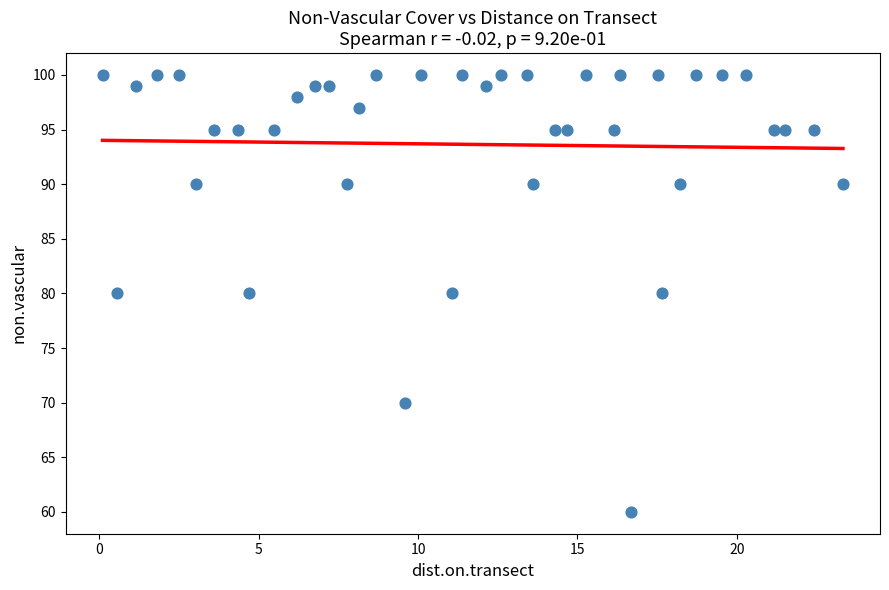

What is the range of Y values (max minus min)?

40